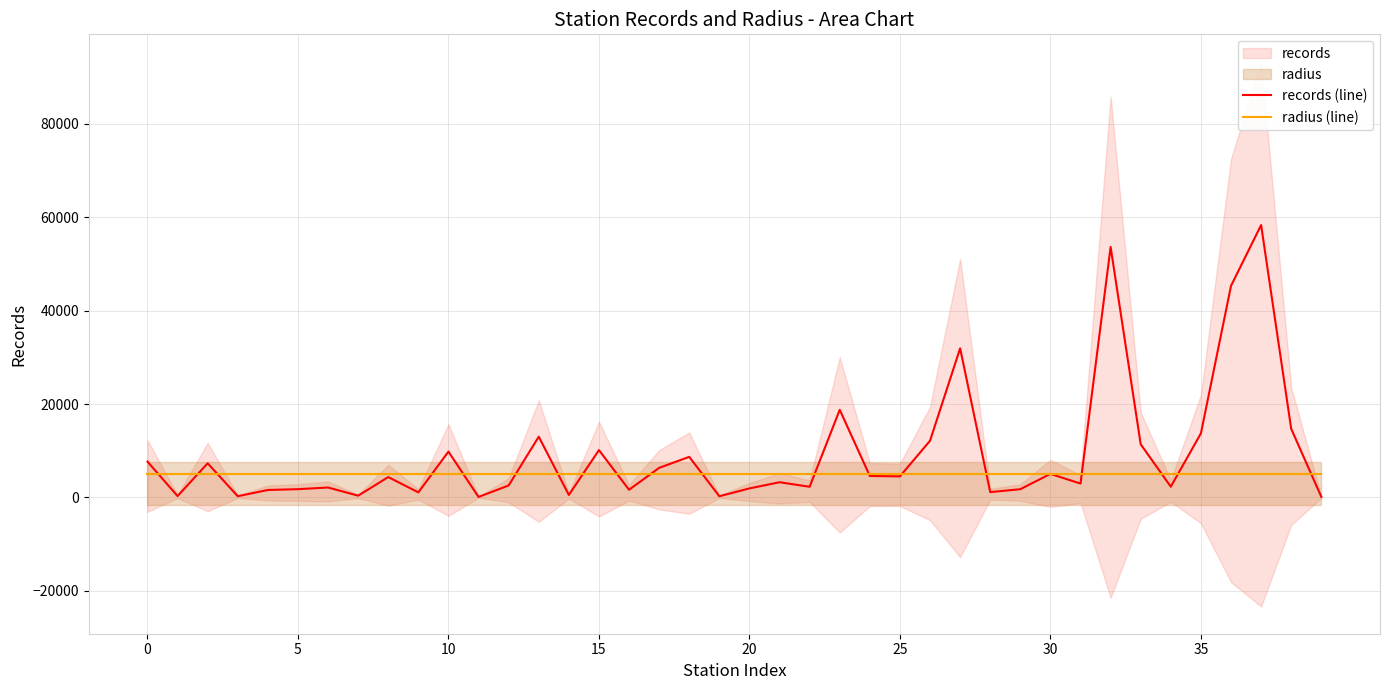

Is it true that records (line) equals 2309 at 34?

True